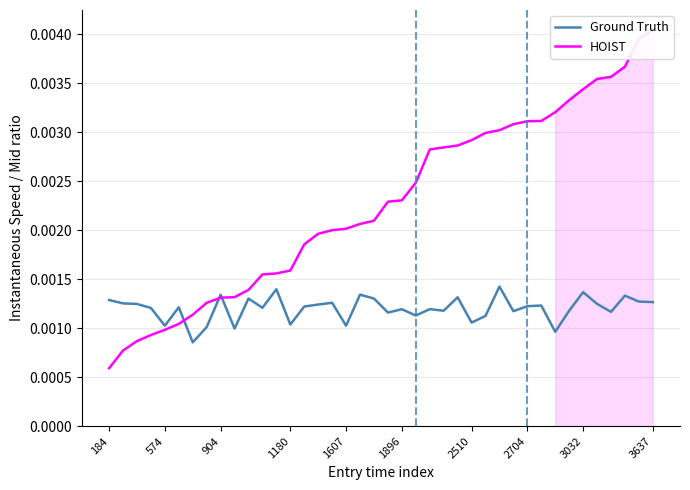

Does the chart have visible grid lines?

Yes